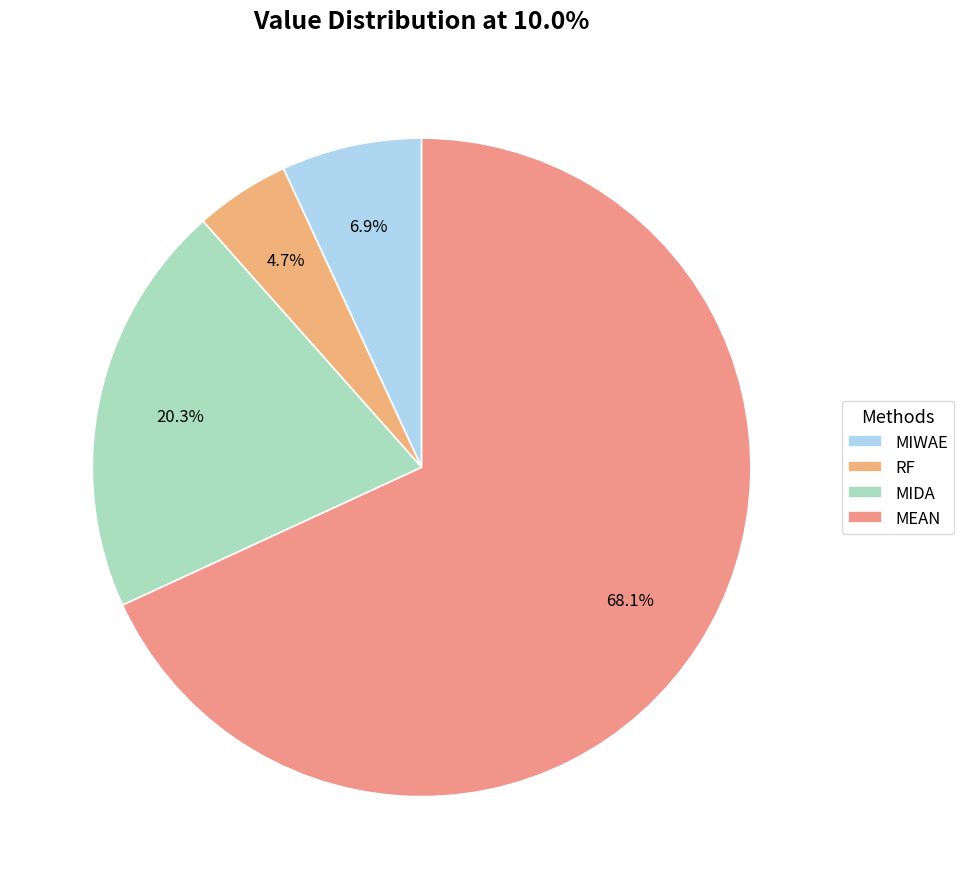

Combined, do MIDA and RF account for over 50%?

No